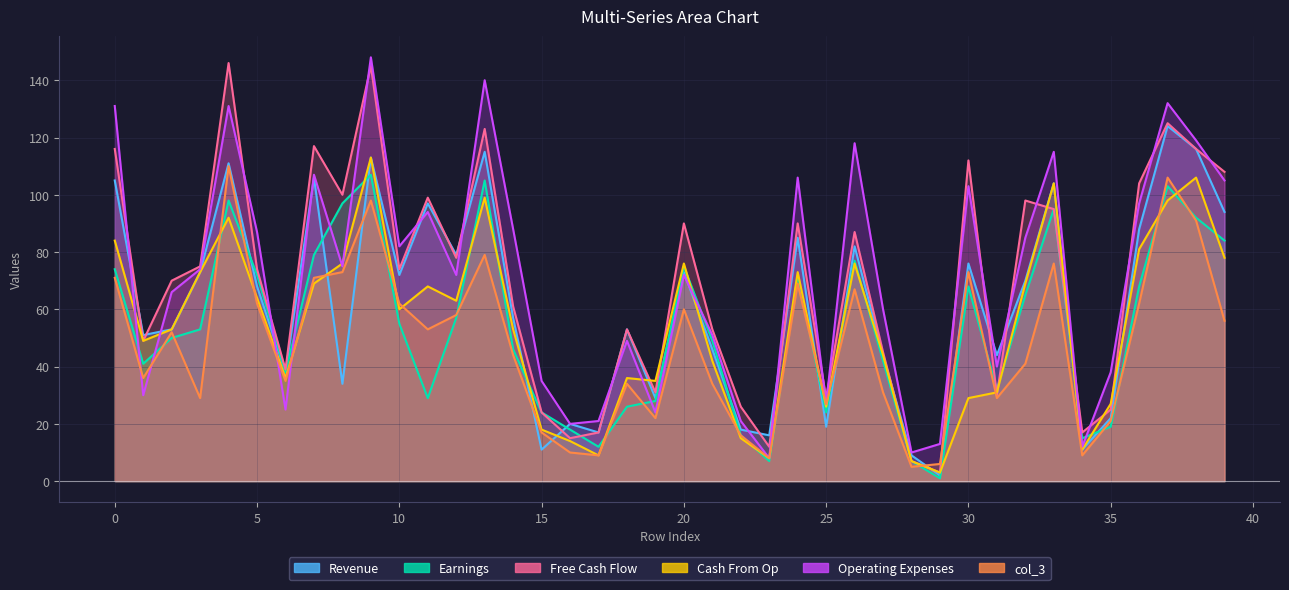

True or false: col_3 has a value of 44 at 25.

False